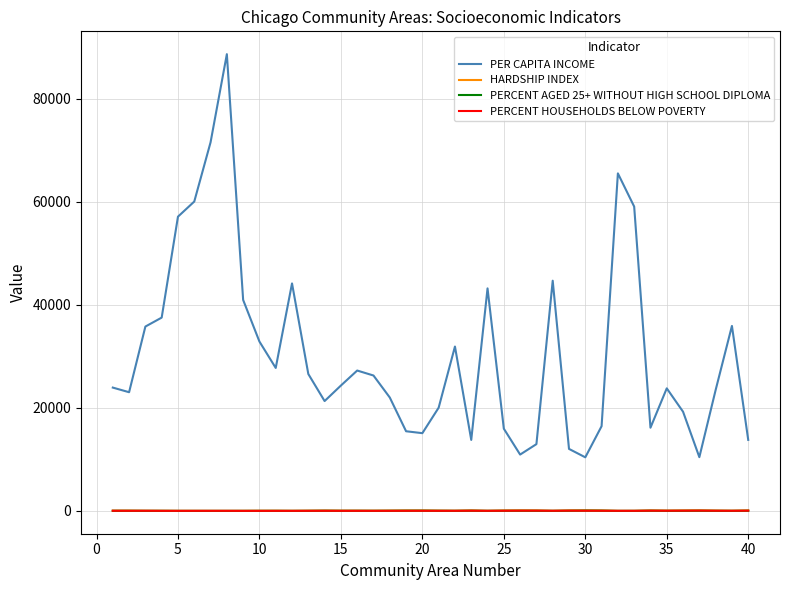

Which series has the largest total across all categories?

PER CAPITA INCOME